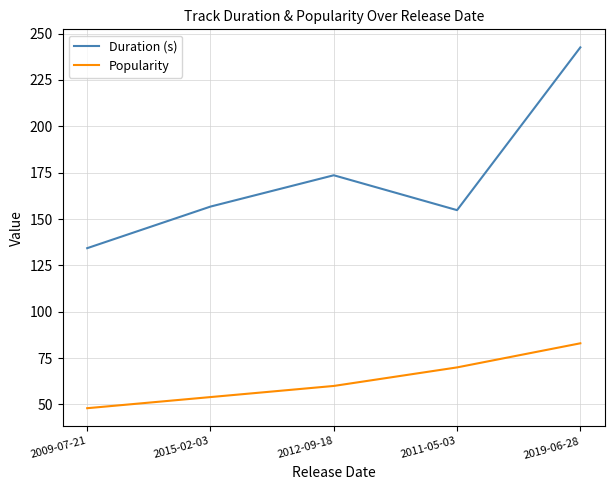

Reading right to left, extract all data points from this chart.

Duration (s): 2019-06-28=242.6	2011-05-03=154.8	2012-09-18=173.6	2015-02-03=156.7	2009-07-21=134.3
Popularity: 2019-06-28=83.0	2011-05-03=70.0	2012-09-18=60.0	2015-02-03=54.0	2009-07-21=48.0